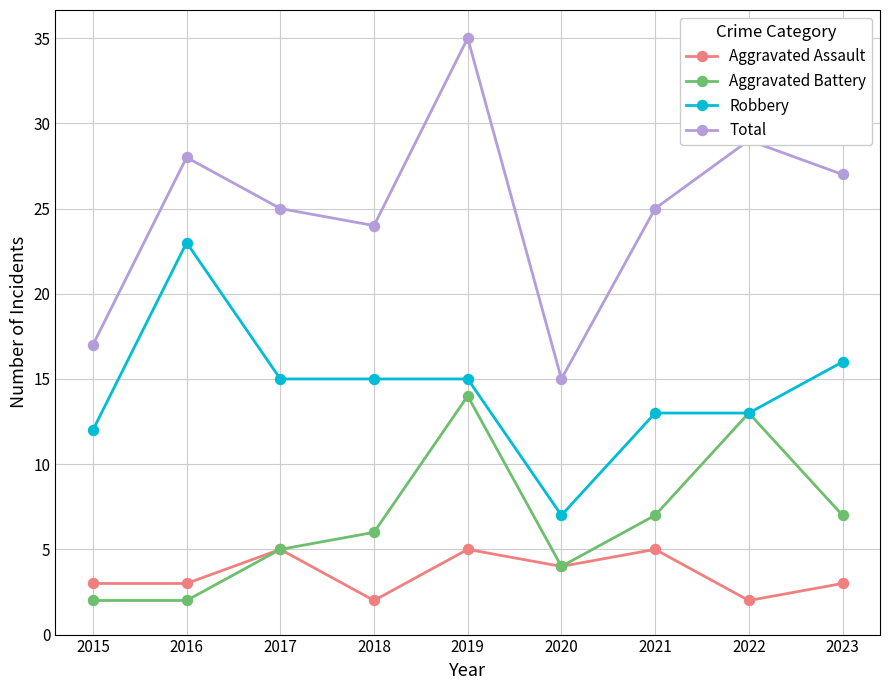

True or false: Aggravated Assault has more than 1 points higher than both neighbors.

True